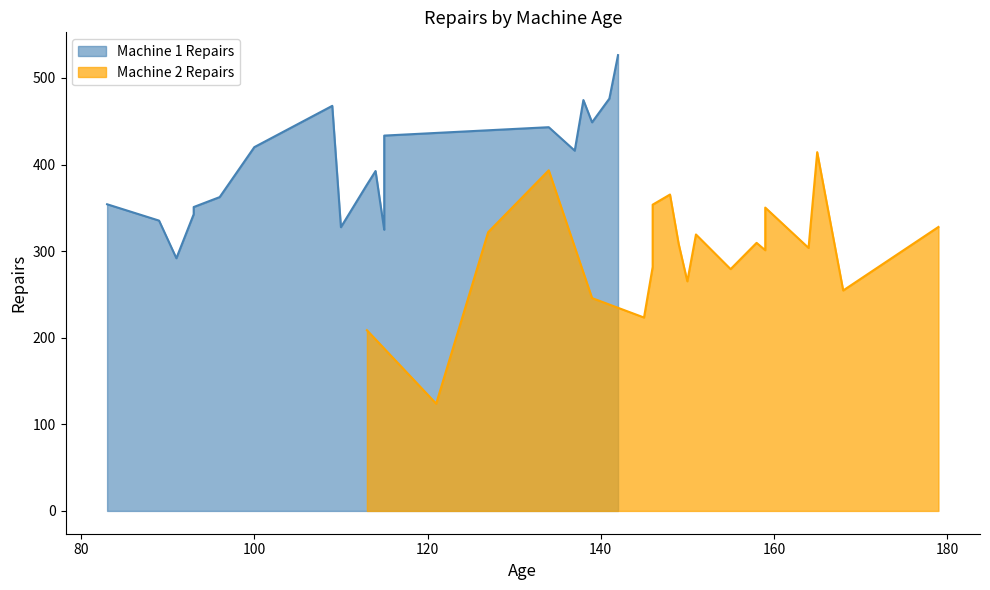

Which series changed the most between 4 and 17?

Machine 2 Repairs